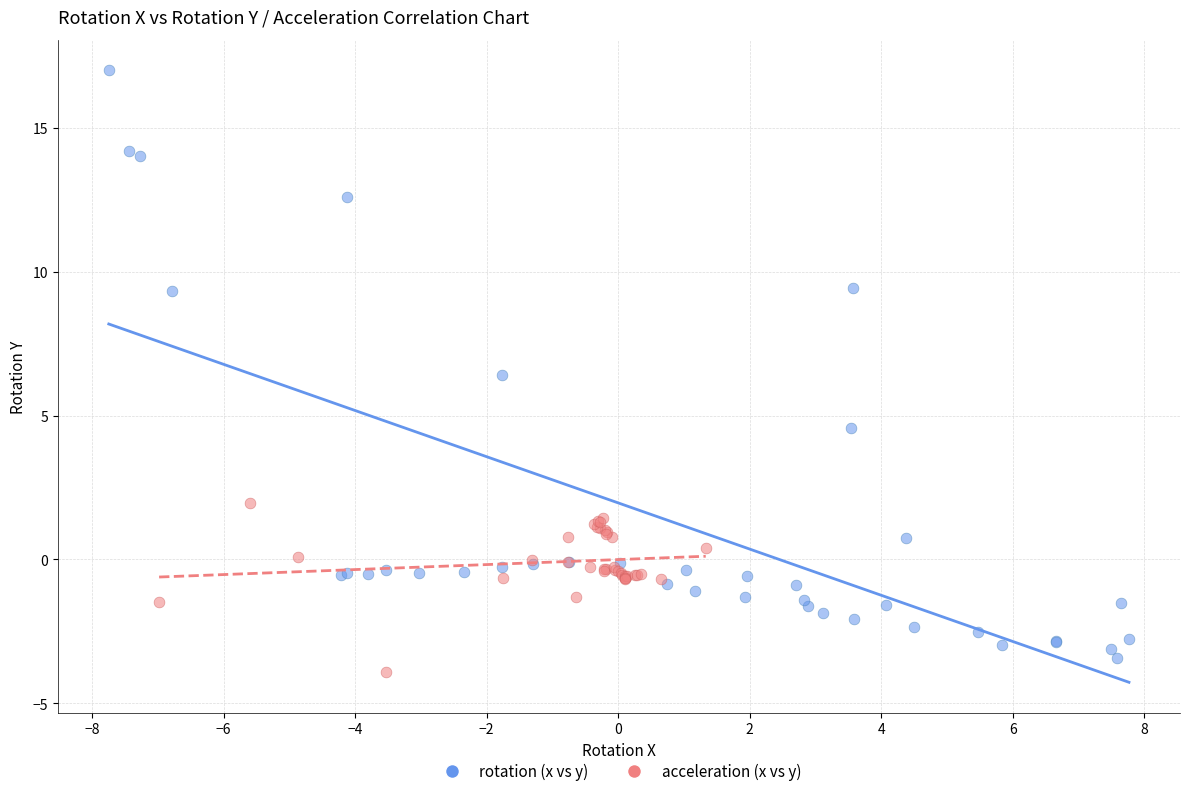

Which series contains the highest Y value?

rotation (x vs y)